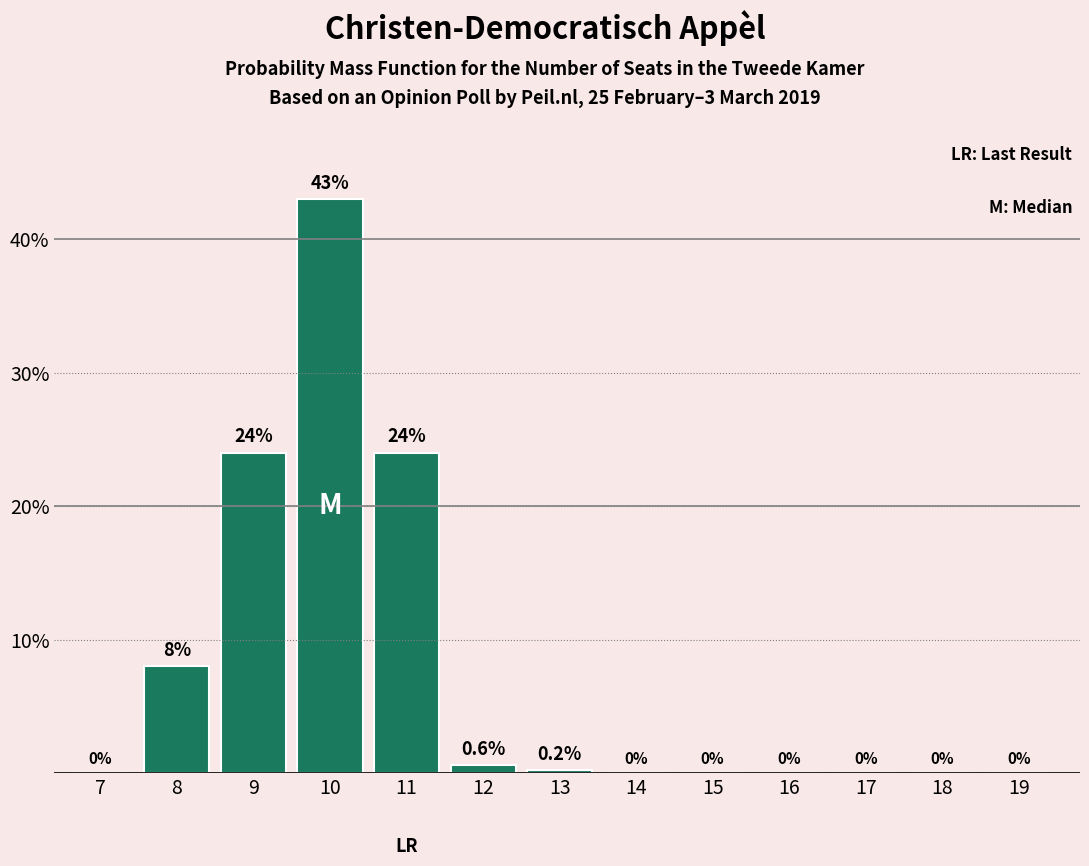

Reading left to right, extract all data points from this chart.

7=0.0	8=8.0	9=24.0	10=43.0	11=24.0	12=0.6	13=0.2	14=0.0	15=0.0	16=0.0	17=0.0	18=0.0	19=0.0